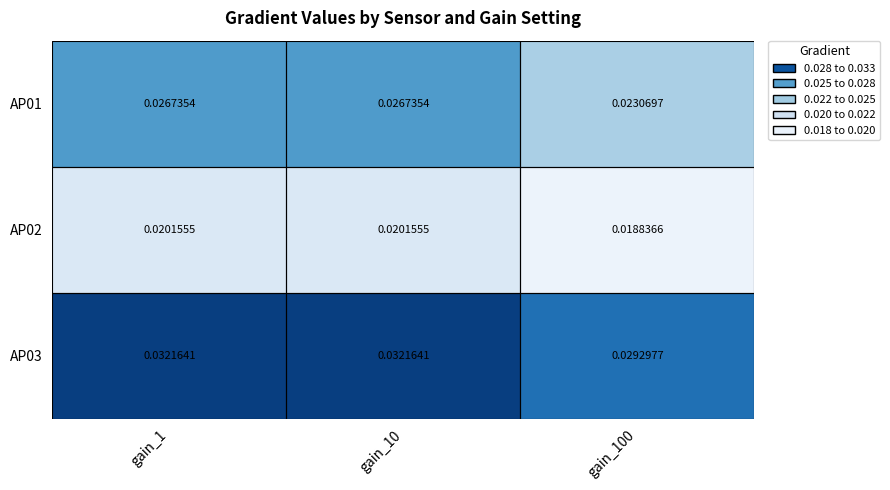

At how many categories does at least one series exceed 0?

3